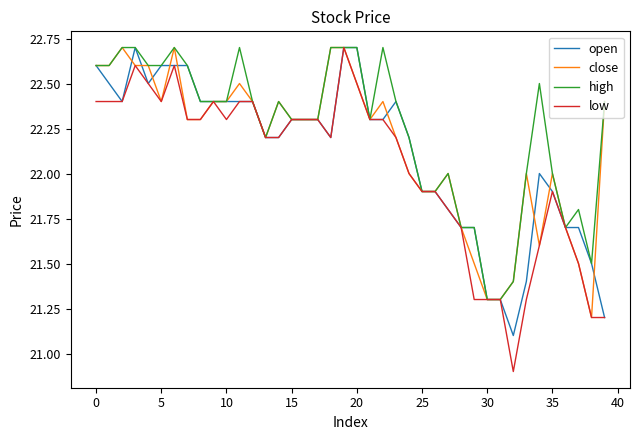

Which series has the widest spread of values?

low